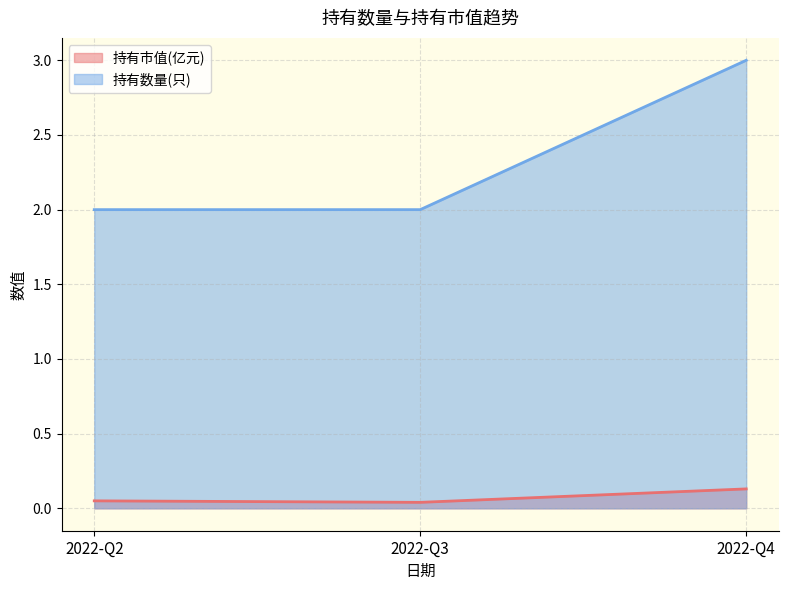

Read the 持有市值(亿元) value at 2022-Q2.

0.1